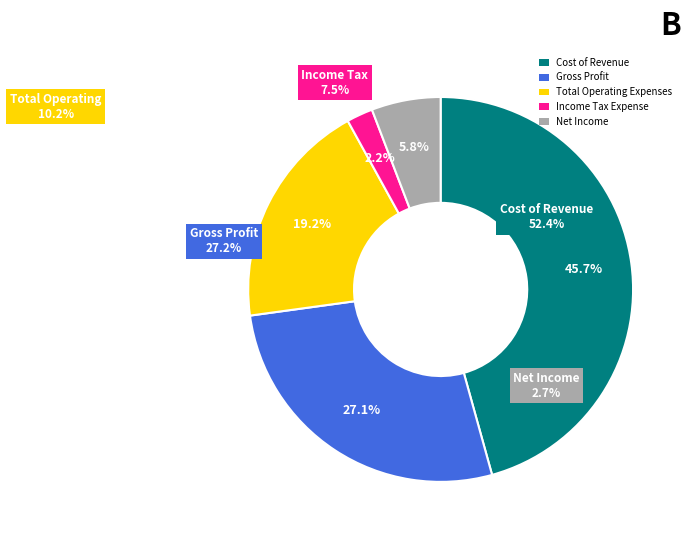

What is the smallest slice in the pie chart?

Income Tax Expense